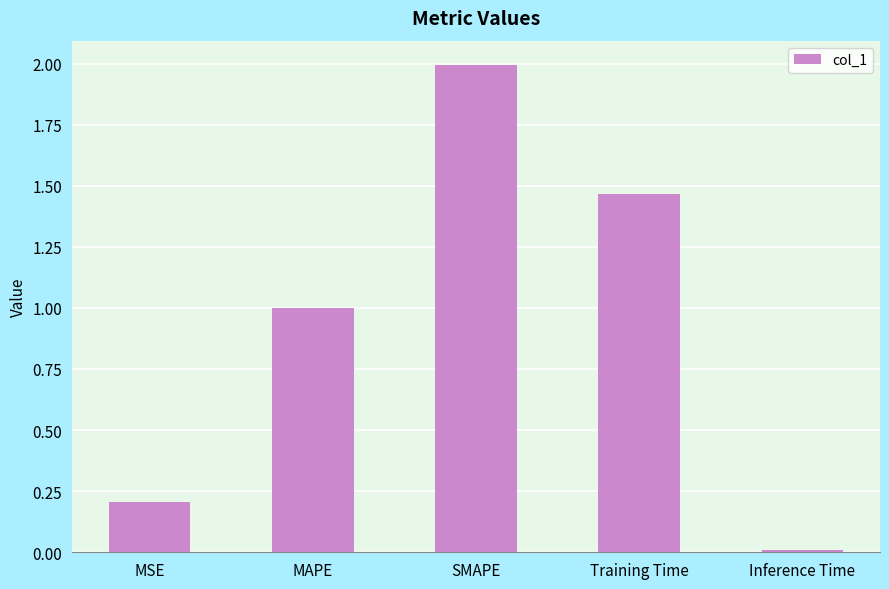

What is the change in value from MAPE to Training Time?

+0.5